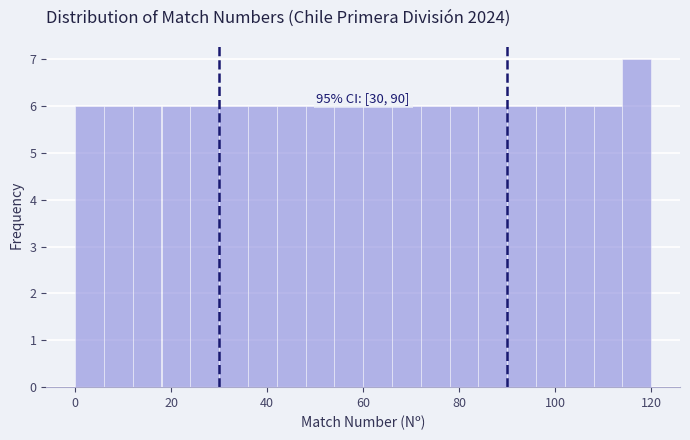

Read against the x-axis, roughly where is the centre of the tallest bar?

118